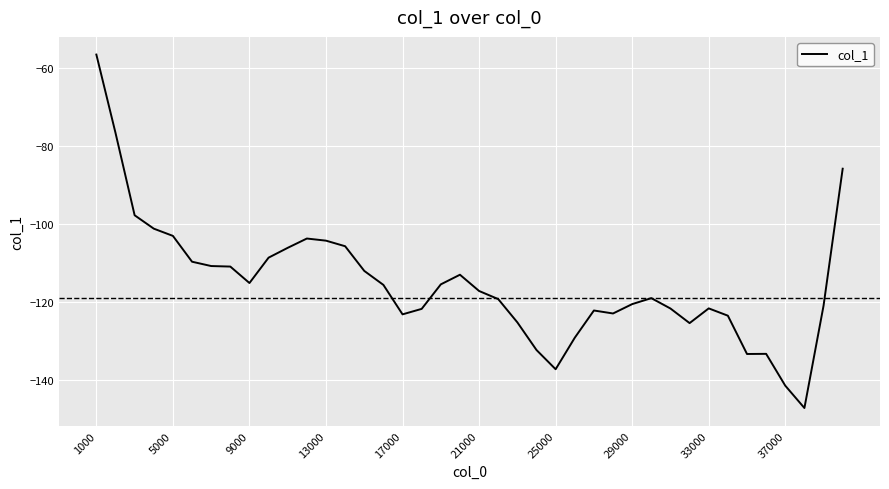

What is the greatest value displayed?

-56.6